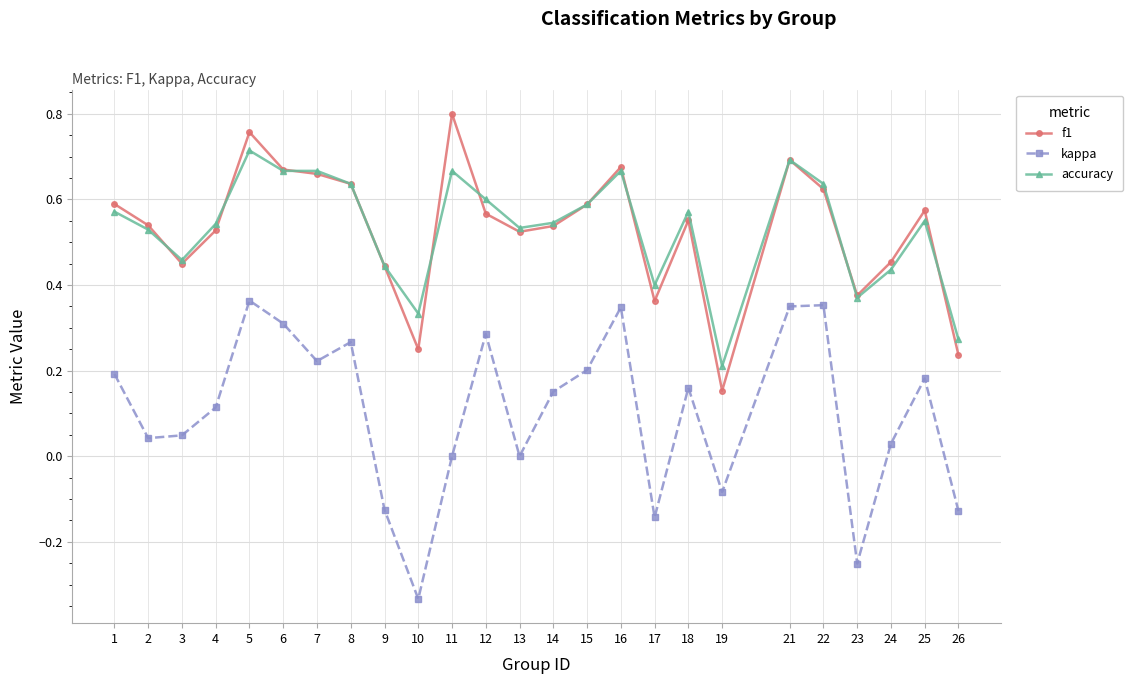

Is the value of f1 at 6 greater than the value of kappa at 19?

Yes